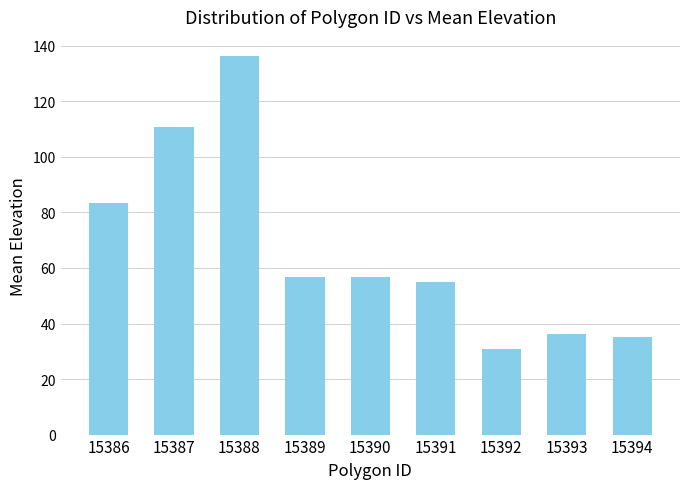

At which category does the chart reach its peak across all series?

15388